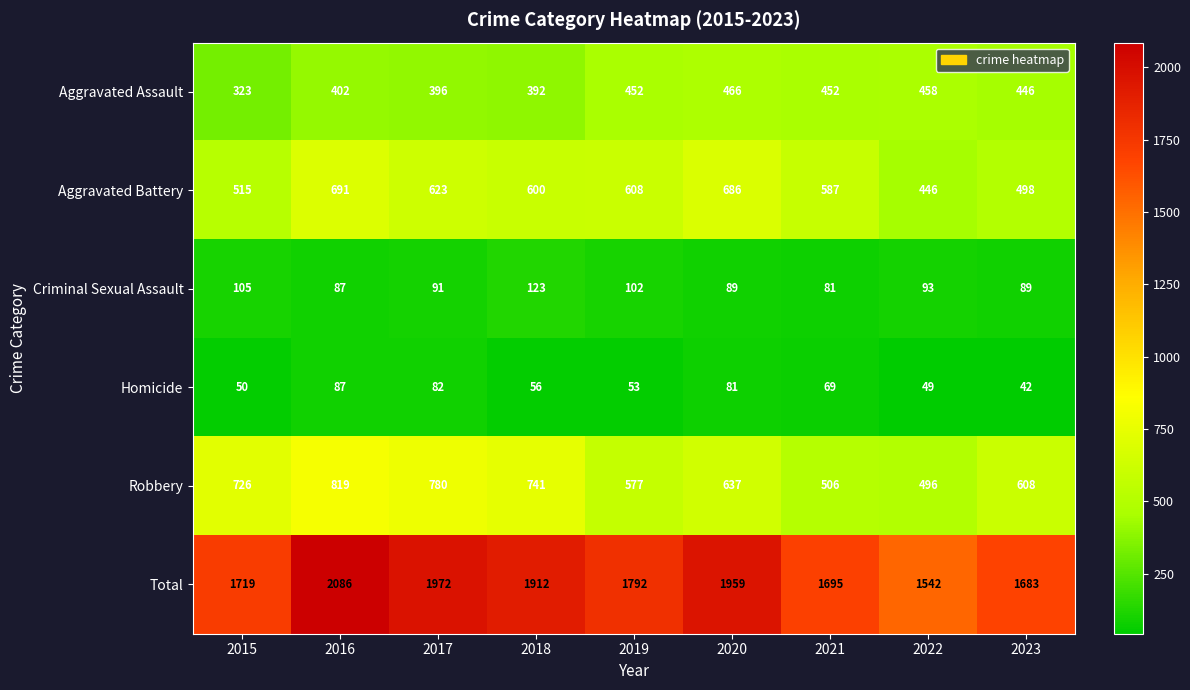

How many series are shown in this chart?

6